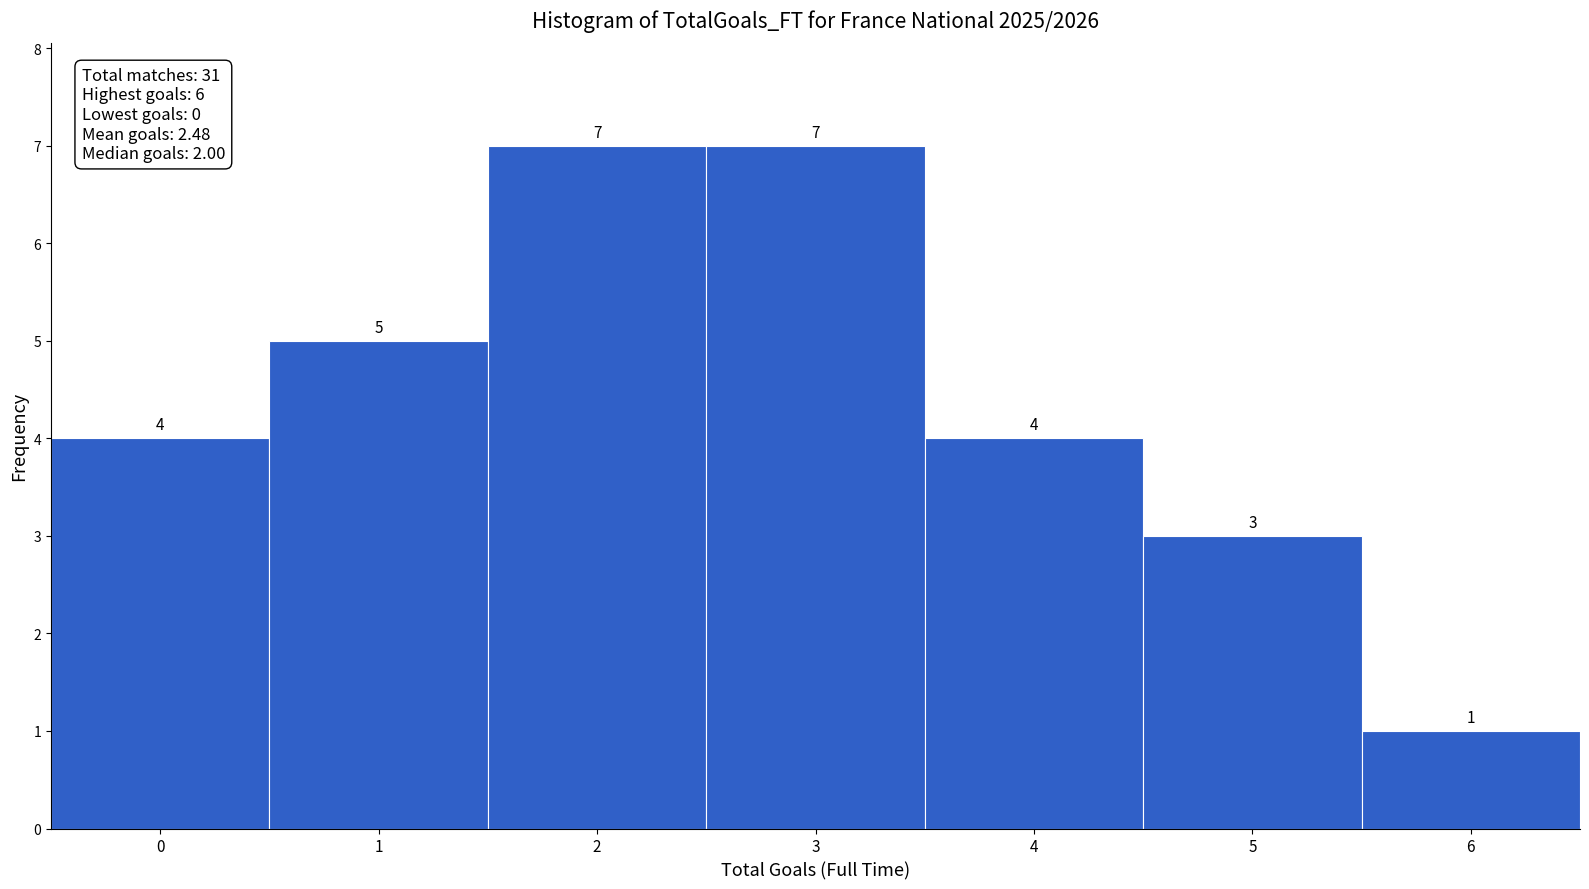

Reading left to right, transcribe this chart: for each bar, give the range it covers on the x-axis and its height.

-0.5 to 0.5: 4
0.5 to 1.5: 5
1.5 to 2.5: 7
2.5 to 3.5: 7
3.5 to 4.5: 4
4.5 to 5.5: 3
5.5 to 6.5: 1